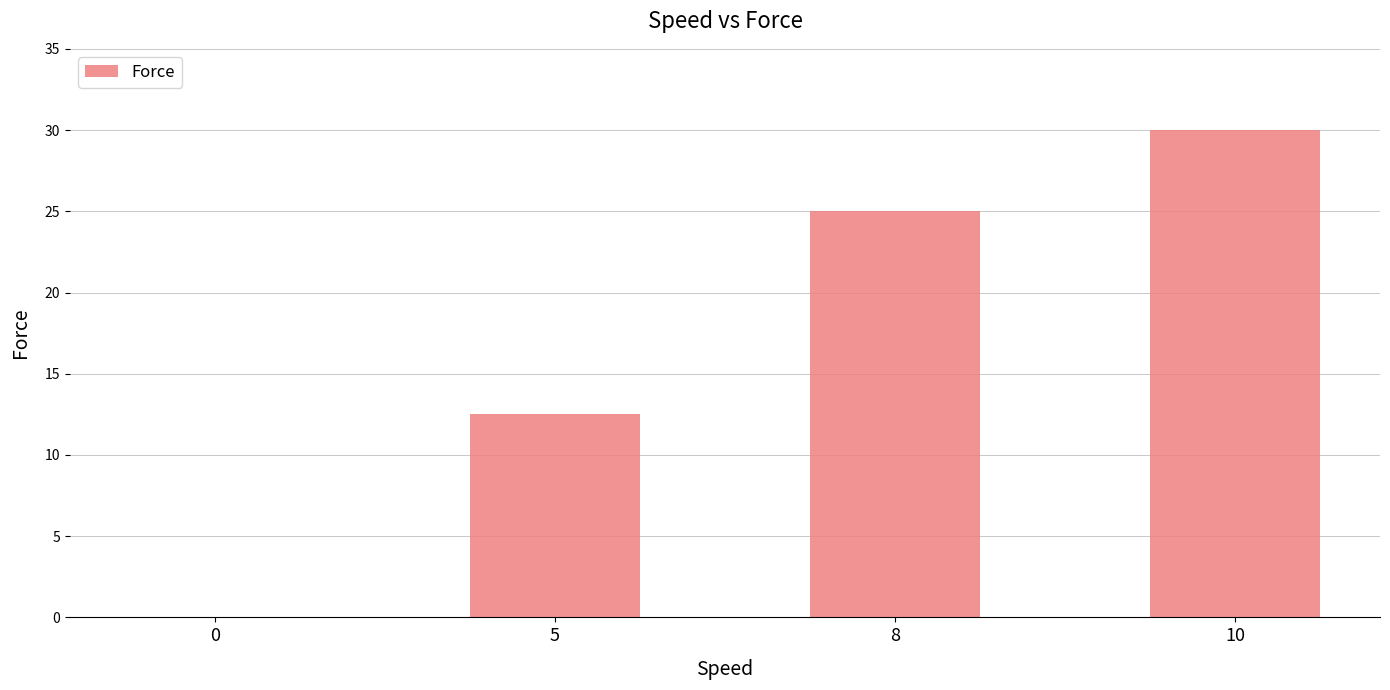

What is the maximum value shown in the chart?

30.0